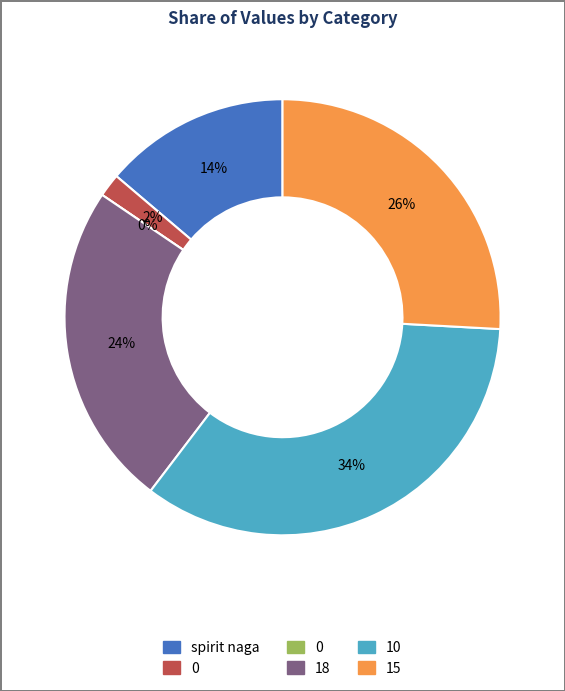

To the nearest percent, what is the difference between the spirit naga and 0 slice percentages?

14%